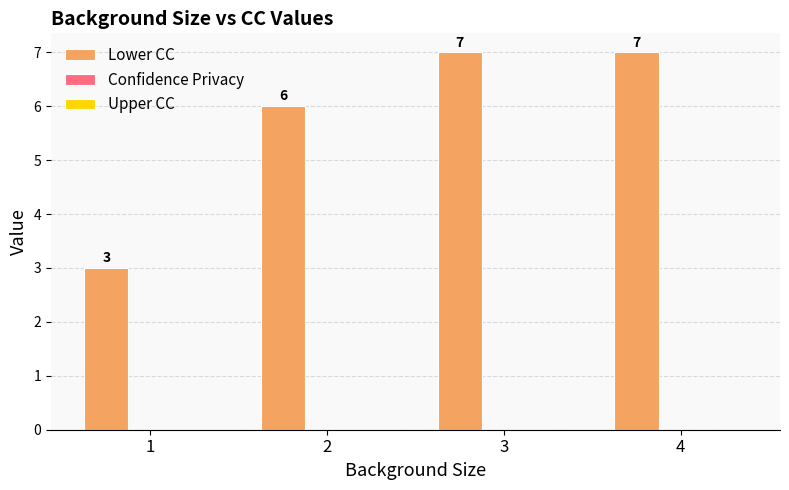

Does the chart contain stacked bars?

No